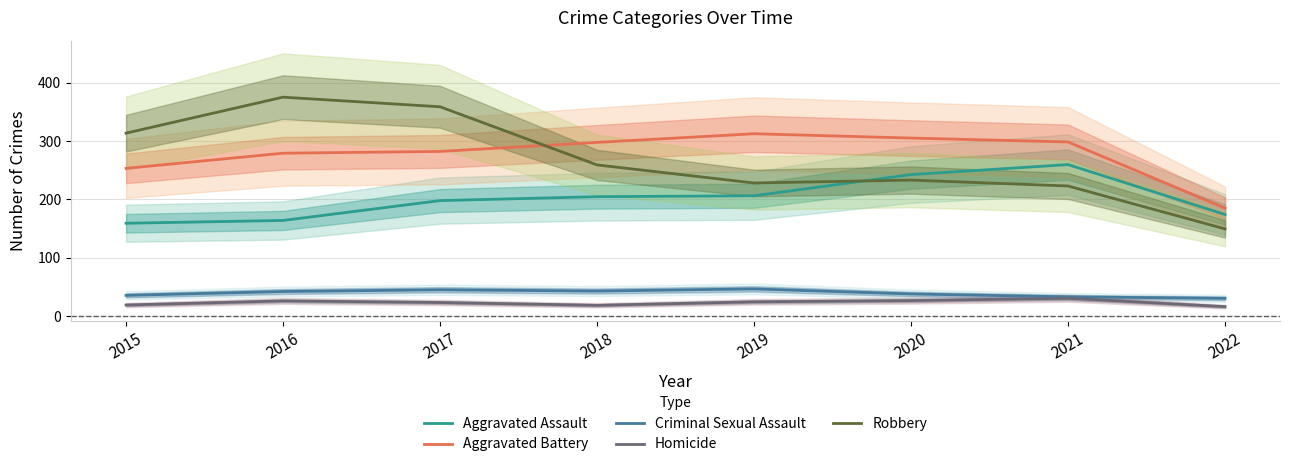

Reading left to right, transcribe all the data shown in this chart.

Aggravated Assault: 2015=159.1	2016=163.9	2017=197.9	2018=204.6	2019=206.2	2020=242.5	2021=259.6	2022=174.1
Aggravated Battery: 2015=253.1	2016=279.1	2017=282.2	2018=297.6	2019=312.5	2020=305.1	2021=298.4	2022=185.0
Criminal Sexual Assault: 2015=35.5	2016=42.1	2017=45.2	2018=43.0	2019=46.6	2020=38.0	2021=33.0	2022=30.5
Homicide: 2015=19.0	2016=26.1	2017=23.3	2018=18.5	2019=24.5	2020=26.6	2021=30.6	2022=16.2
Robbery: 2015=313.5	2016=375.1	2017=358.7	2018=259.1	2019=228.1	2020=233.1	2021=223.0	2022=149.4